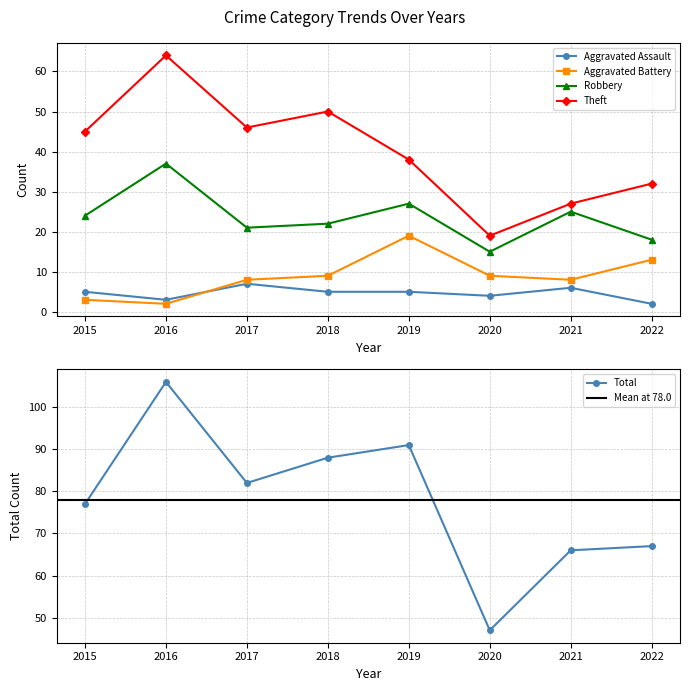

Where is the first local minimum for Robbery?

2017